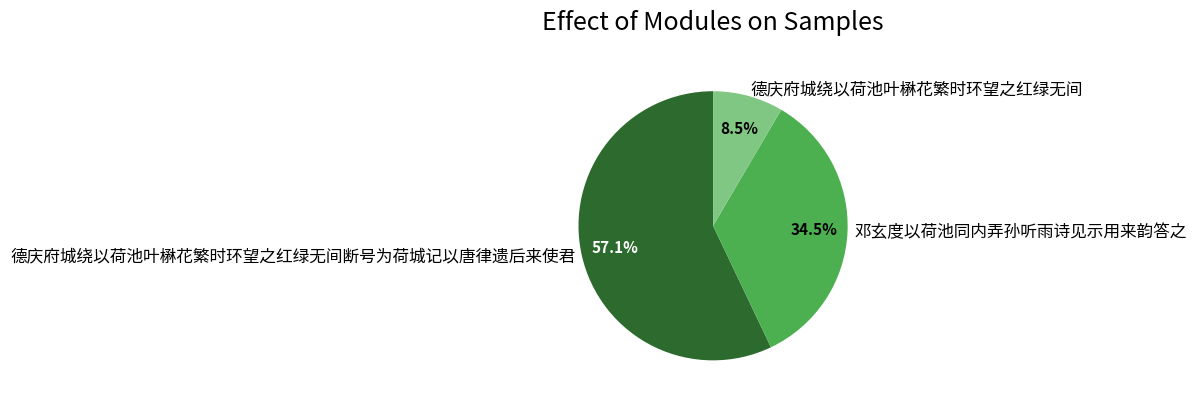

What is the smallest slice in the pie chart?

德庆府城绕以荷池叶楙花繁时环望之红绿无间